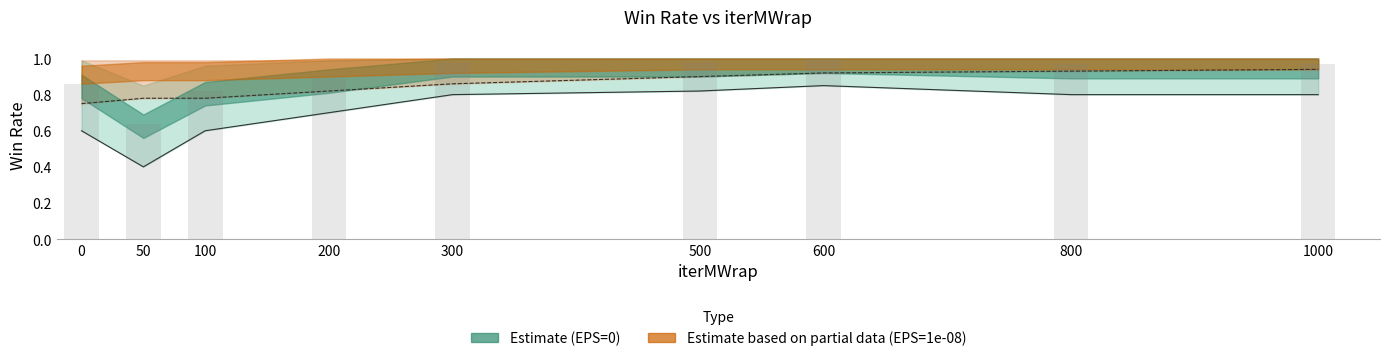

What is the smallest value displayed?

0.6